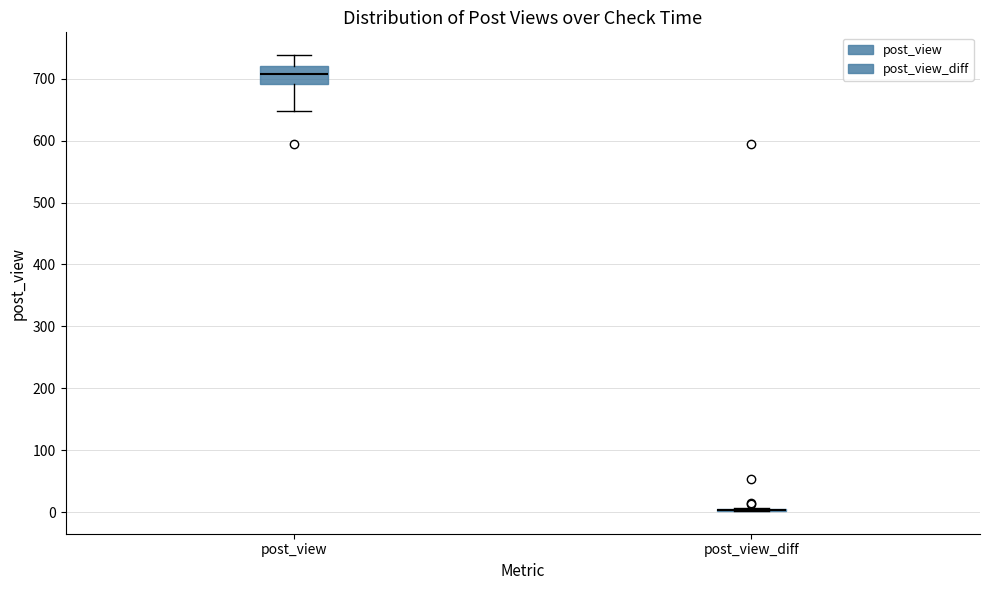

Reading left to right, transcribe this box plot: for each box, give where its median line is, the range the box spans, and where its two whiskers end, as read against the y-axis. The values are not printed on the chart, so give them approximately, as read against the axis.

post_view: median 710, box 690 to 720, whiskers 650 to 740
post_view_diff: box collapsed to a line at 0, whiskers 0 to 10